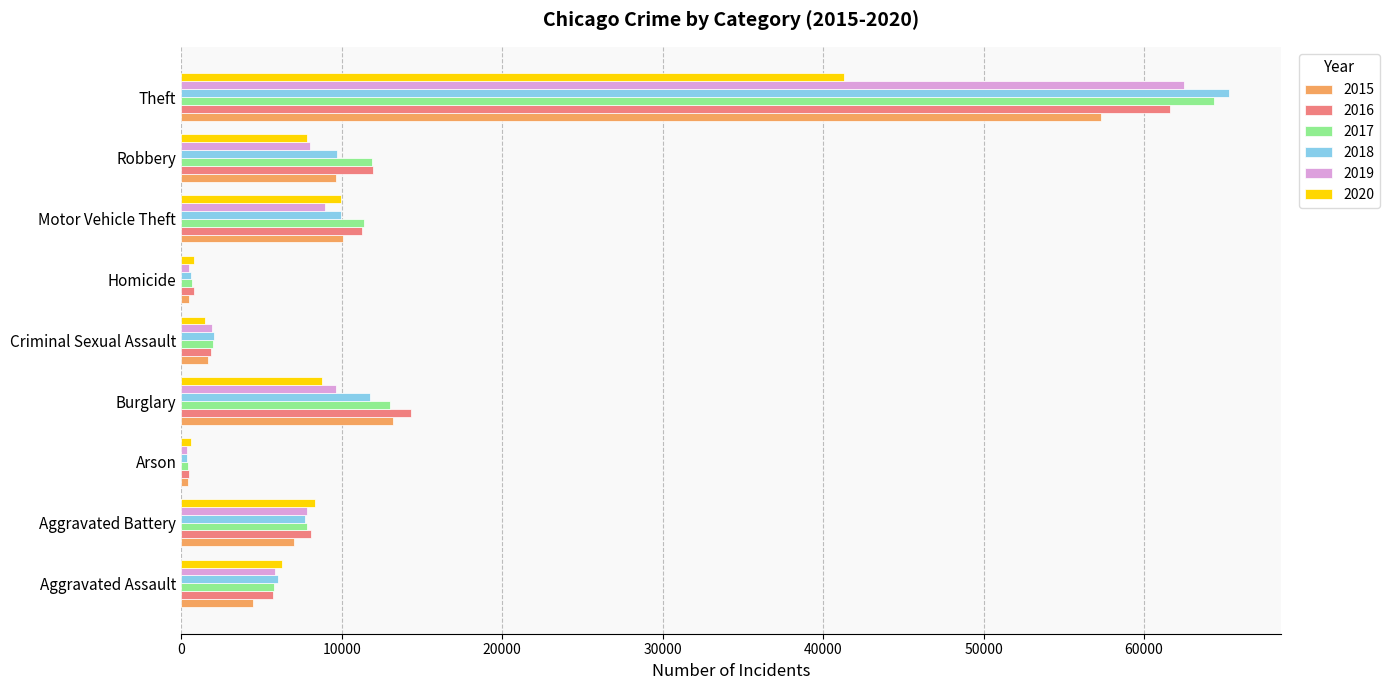

What is the highest value of the 2015 series?

57350